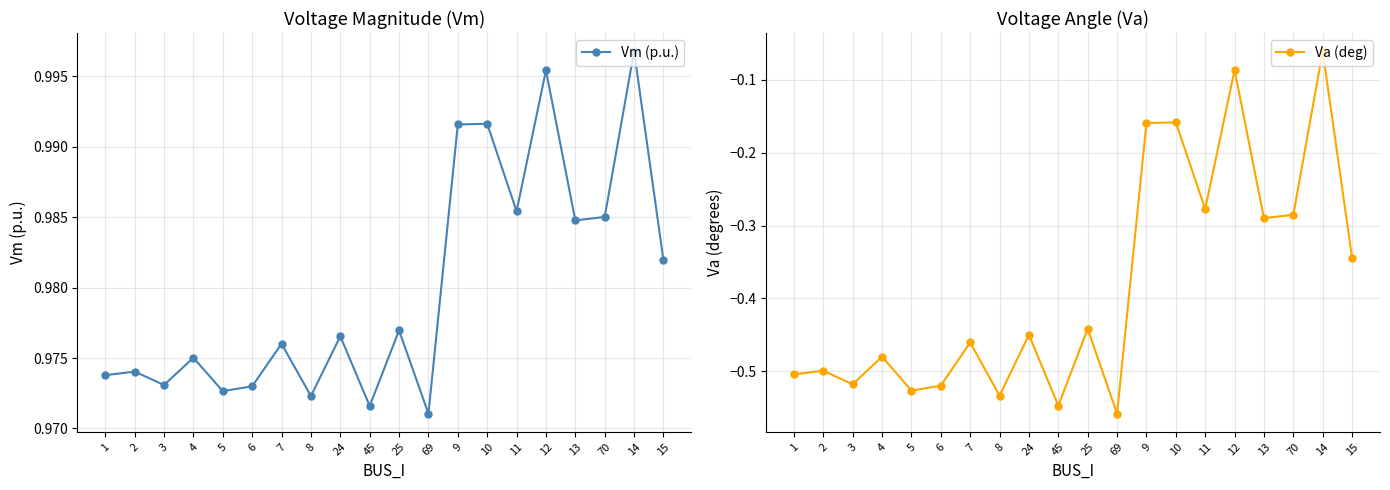

How many distinct data groups are displayed?

2